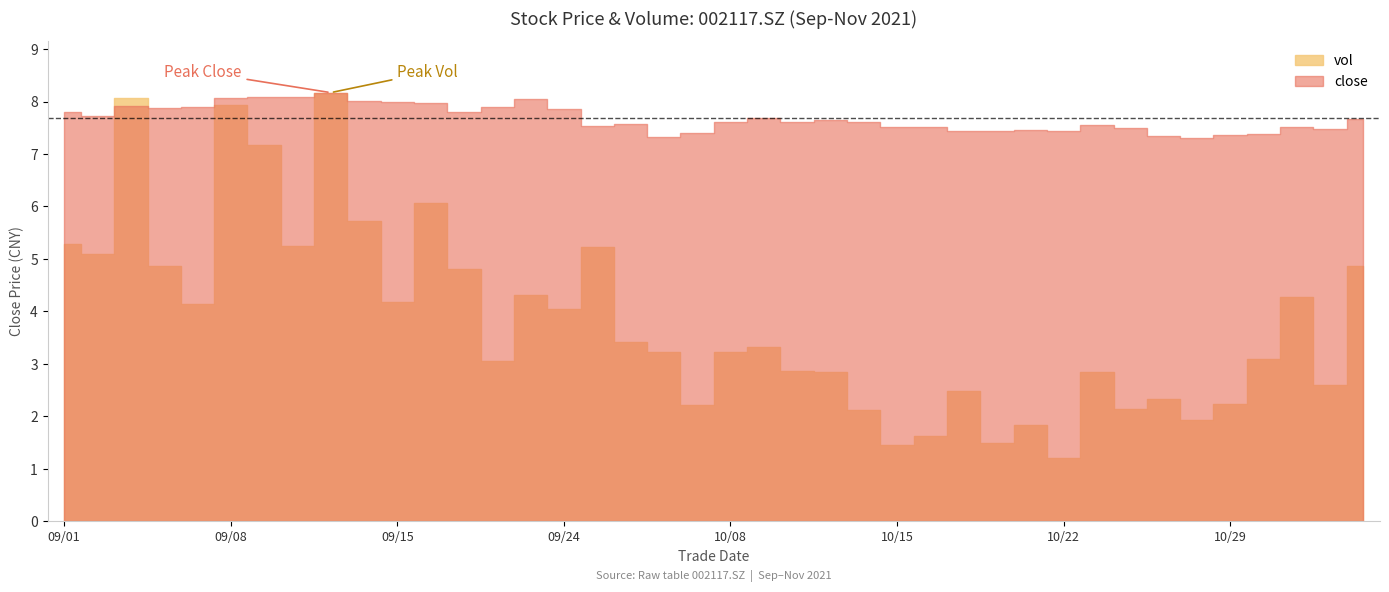

What position from the left is 2021/10/27?

34